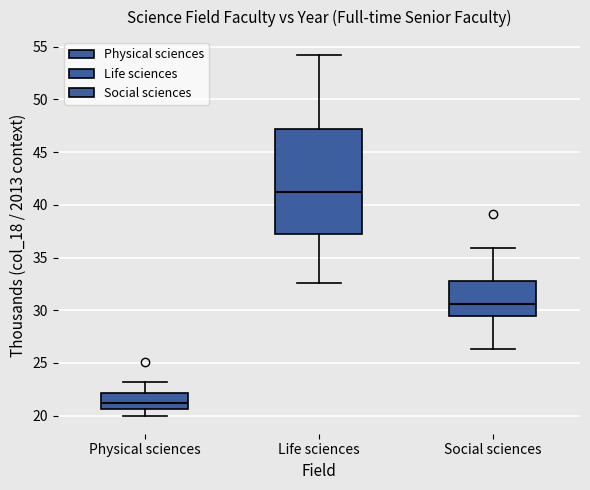

Where does the upper whisker of the box for Physical sciences end on the y-axis? The values are not printed on the chart, so give them approximately, as read against the axis.

23.0